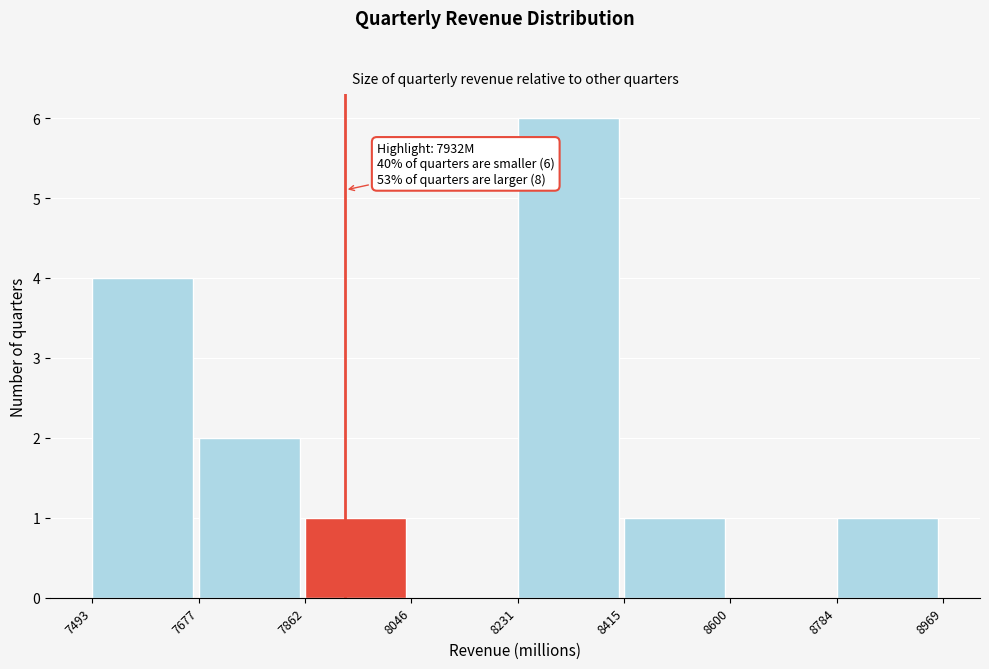

Over which range of the x-axis is the bar tallest?

8231 to 8415